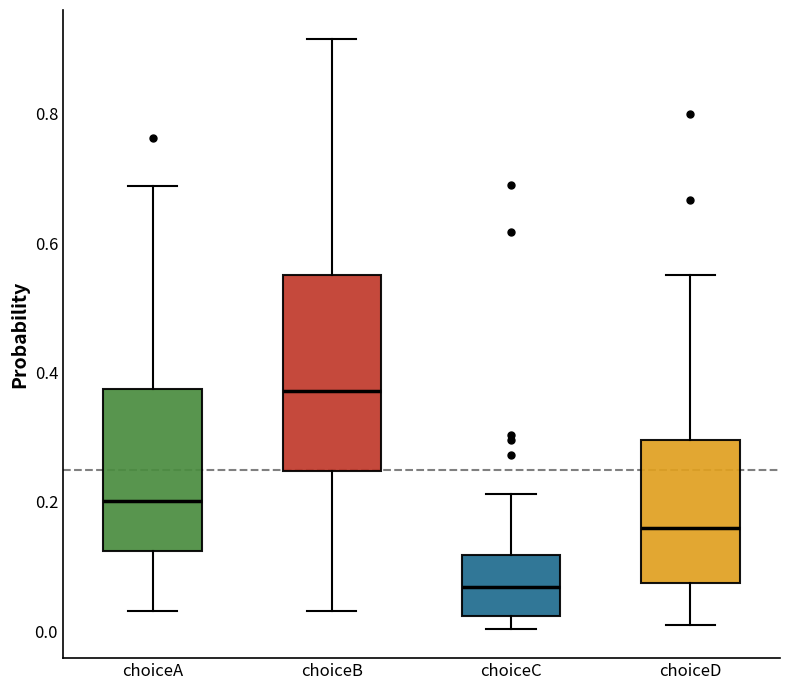

Which box's median line is the lowest?

choiceC